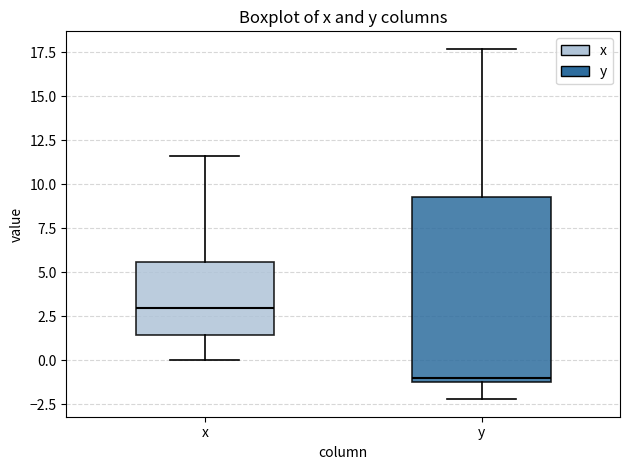

Comparing the boxes themselves (not the whiskers), which one is the tallest?

y